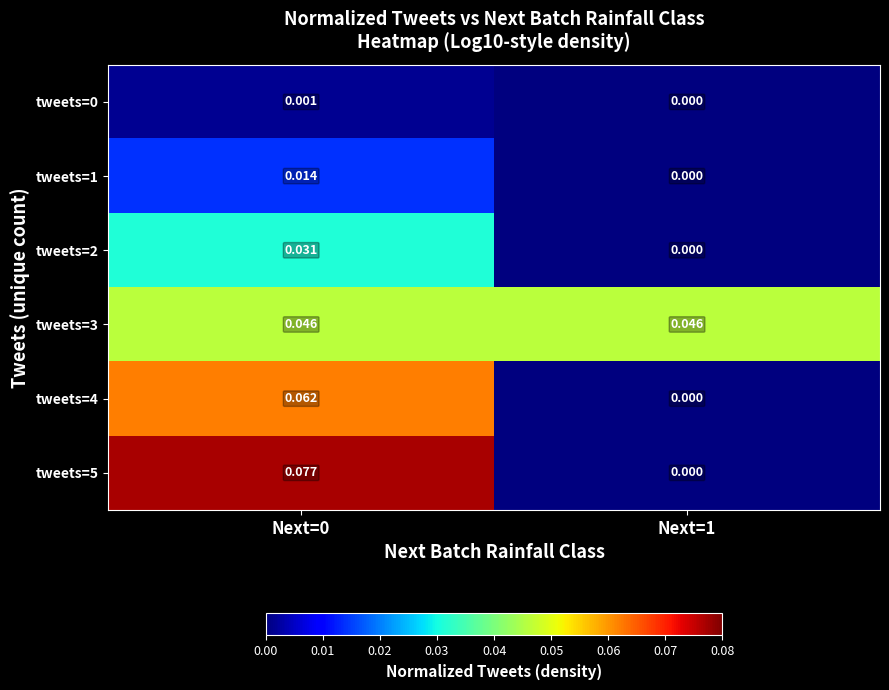

At how many categories does at least one series exceed 0?

2